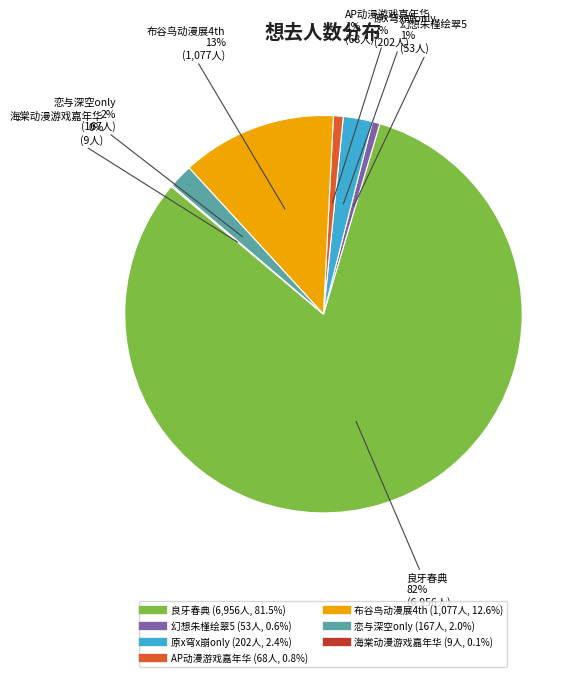

To the nearest percent, what is the difference between the largest and smallest slice percentages?

81%